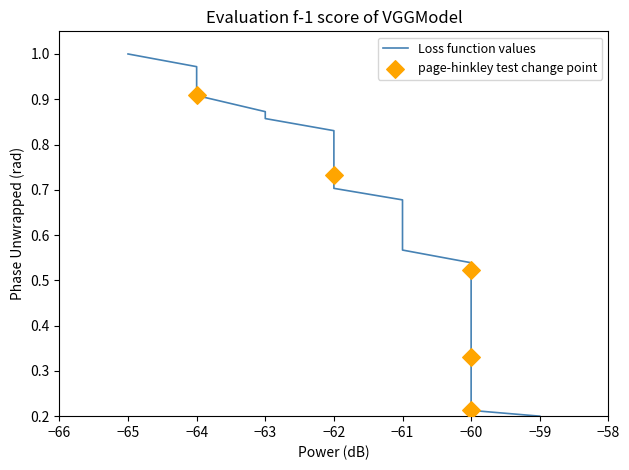

Between −64 and −61, which is larger?

−64